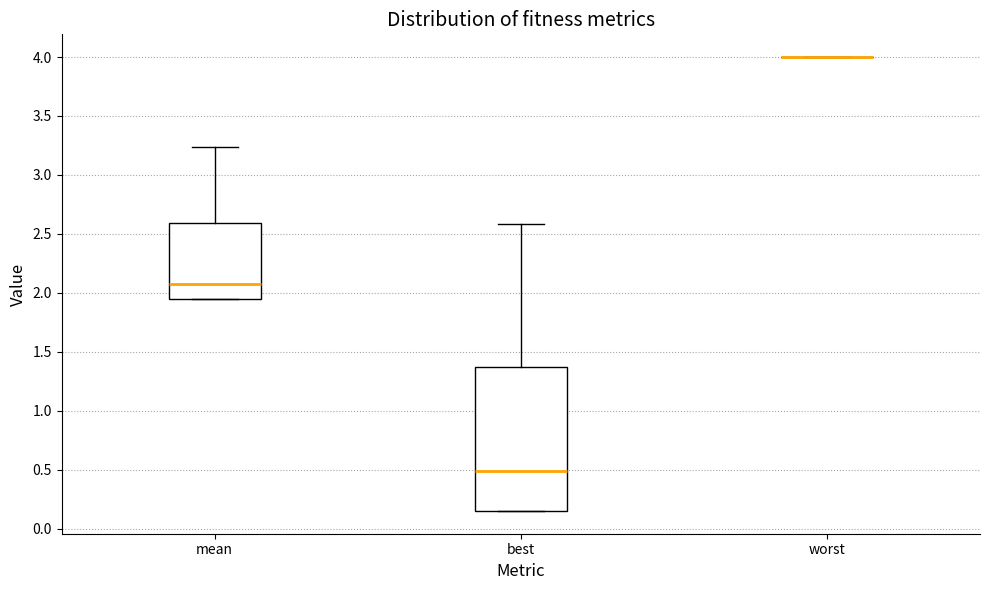

Where is the upper edge of the box for best on the y-axis? The values are not printed on the chart, so give them approximately, as read against the axis.

1.35